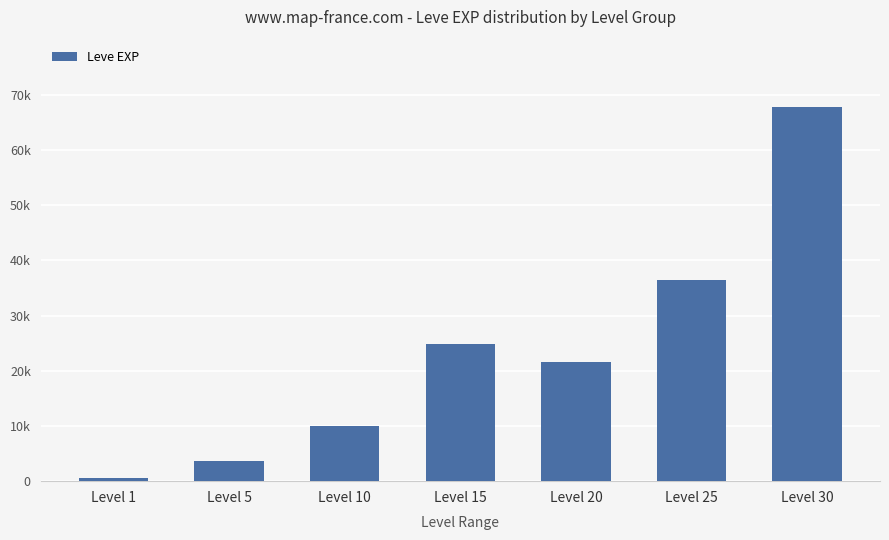

Does the chart contain any negative values?

No